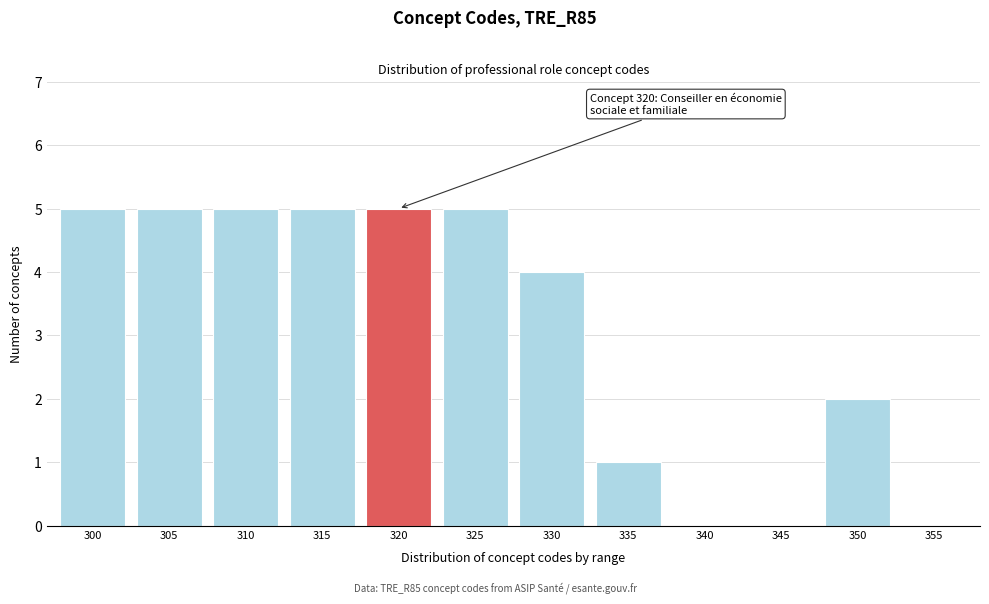

Reading left to right, transcribe all the data shown in this chart.

300=5	305=5	310=5	315=5	320=5	325=5	330=4	335=1	340=0	345=0	350=2	355=0